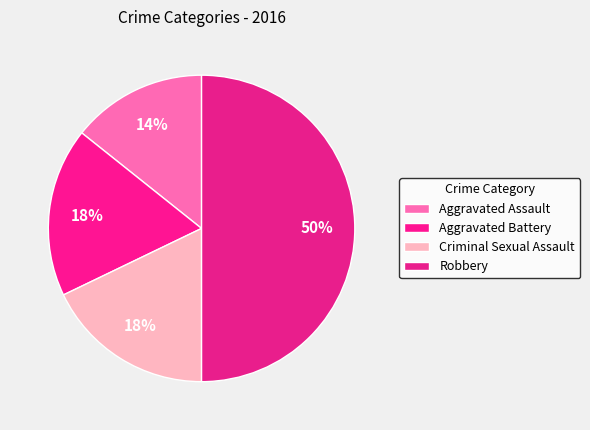

How many segments does this pie chart have?

4